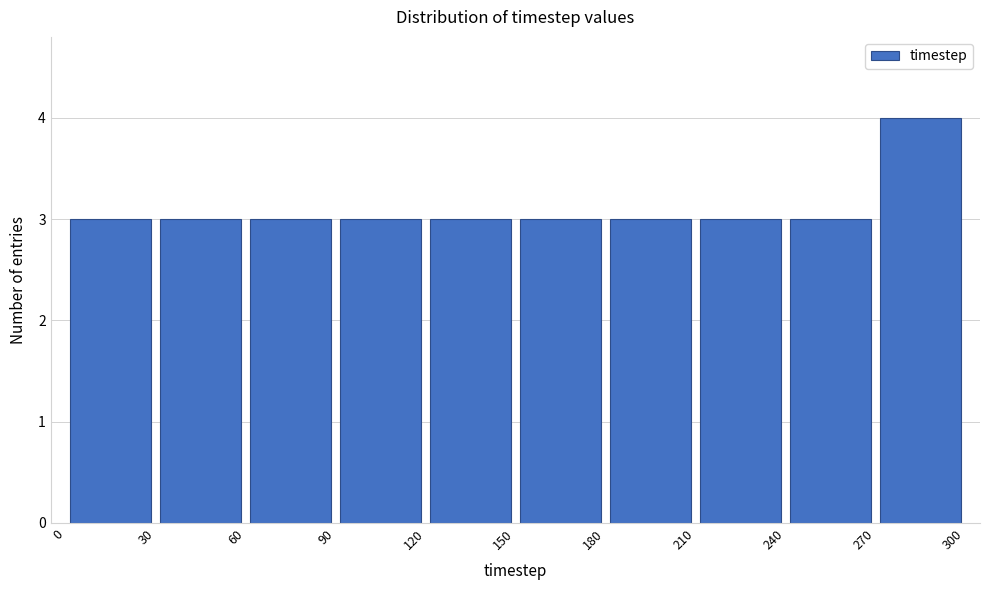

What is the height of the bar covering 120 to 150 on the x-axis? The values are not printed on the chart, so give them approximately, as read against the axis.

3